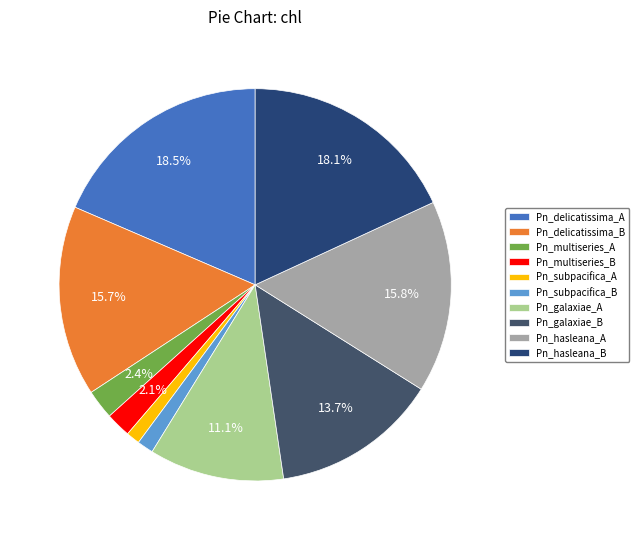

Combined, what portion of the pie is Pn_subpacifica_A and Pn_hasleana_A?

17.0%